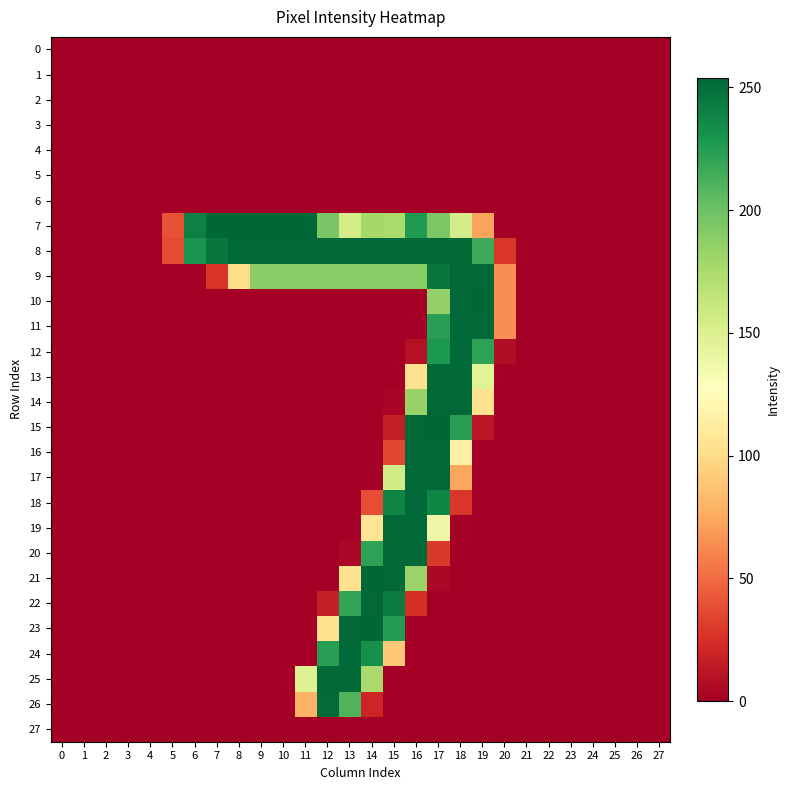

Reading left to right, list all the values displayed in this chart.

0: 0=0	1=0	2=0	3=0	4=0	5=0	6=0	7=0	8=0	9=0	10=0	11=0	12=0	13=0	14=0	15=0	16=0	17=0	18=0	19=0	20=0	21=0	22=0	23=0	24=0	25=0	26=0	27=0
1: 0=0	1=0	2=0	3=0	4=0	5=0	6=0	7=0	8=0	9=0	10=0	11=0	12=0	13=0	14=0	15=0	16=0	17=0	18=0	19=0	20=0	21=0	22=0	23=0	24=0	25=0	26=0	27=0
2: 0=0	1=0	2=0	3=0	4=0	5=0	6=0	7=0	8=0	9=0	10=0	11=0	12=0	13=0	14=0	15=0	16=0	17=0	18=0	19=0	20=0	21=0	22=0	23=0	24=0	25=0	26=0	27=0
3: 0=0	1=0	2=0	3=0	4=0	5=0	6=0	7=0	8=0	9=0	10=0	11=0	12=0	13=0	14=0	15=0	16=0	17=0	18=0	19=0	20=0	21=0	22=0	23=0	24=0	25=0	26=0	27=0
4: 0=0	1=0	2=0	3=0	4=0	5=0	6=0	7=0	8=0	9=0	10=0	11=0	12=0	13=0	14=0	15=0	16=0	17=0	18=0	19=0	20=0	21=0	22=0	23=0	24=0	25=0	26=0	27=0
5: 0=0	1=0	2=0	3=0	4=0	5=0	6=0	7=0	8=0	9=0	10=0	11=0	12=0	13=0	14=0	15=0	16=0	17=0	18=0	19=0	20=0	21=0	22=0	23=0	24=0	25=0	26=0	27=0
6: 0=0	1=0	2=0	3=0	4=0	5=0	6=0	7=0	8=0	9=0	10=0	11=0	12=0	13=0	14=0	15=0	16=0	17=0	18=0	19=0	20=0	21=0	22=0	23=0	24=0	25=0	26=0	27=0
7: 0=0	1=0	2=0	3=0	4=0	5=40	6=241	7=254	8=254	9=254	10=254	11=254	12=195	13=154	14=178	15=176	16=227	17=194	18=154	19=73	20=0	21=0	22=0	23=0	24=0	25=0	26=0	27=0
8: 0=0	1=0	2=0	3=0	4=0	5=37	6=230	7=246	8=253	9=253	10=253	11=253	12=253	13=253	14=253	15=253	16=253	17=253	18=253	19=216	20=28	21=0	22=0	23=0	24=0	25=0	26=0	27=0
9: 0=0	1=0	2=0	3=0	4=0	5=0	6=0	7=27	8=101	9=188	10=188	11=188	12=188	13=188	14=188	15=188	16=188	17=246	18=253	19=253	20=64	21=0	22=0	23=0	24=0	25=0	26=0	27=0
10: 0=0	1=0	2=0	3=0	4=0	5=0	6=0	7=0	8=0	9=0	10=0	11=0	12=0	13=0	14=0	15=0	16=0	17=185	18=253	19=254	20=64	21=0	22=0	23=0	24=0	25=0	26=0	27=0
11: 0=0	1=0	2=0	3=0	4=0	5=0	6=0	7=0	8=0	9=0	10=0	11=0	12=0	13=0	14=0	15=0	16=0	17=224	18=253	19=253	20=64	21=0	22=0	23=0	24=0	25=0	26=0	27=0
12: 0=0	1=0	2=0	3=0	4=0	5=0	6=0	7=0	8=0	9=0	10=0	11=0	12=0	13=0	14=0	15=0	16=9	17=228	18=253	19=222	20=7	21=0	22=0	23=0	24=0	25=0	26=0	27=0
13: 0=0	1=0	2=0	3=0	4=0	5=0	6=0	7=0	8=0	9=0	10=0	11=0	12=0	13=0	14=0	15=0	16=104	17=253	18=253	19=146	20=0	21=0	22=0	23=0	24=0	25=0	26=0	27=0
14: 0=0	1=0	2=0	3=0	4=0	5=0	6=0	7=0	8=0	9=0	10=0	11=0	12=0	13=0	14=0	15=3	16=183	17=253	18=253	19=104	20=0	21=0	22=0	23=0	24=0	25=0	26=0	27=0
15: 0=0	1=0	2=0	3=0	4=0	5=0	6=0	7=0	8=0	9=0	10=0	11=0	12=0	13=0	14=0	15=16	16=253	17=254	18=224	19=12	20=0	21=0	22=0	23=0	24=0	25=0	26=0	27=0
16: 0=0	1=0	2=0	3=0	4=0	5=0	6=0	7=0	8=0	9=0	10=0	11=0	12=0	13=0	14=0	15=35	16=253	17=253	18=115	19=0	20=0	21=0	22=0	23=0	24=0	25=0	26=0	27=0
17: 0=0	1=0	2=0	3=0	4=0	5=0	6=0	7=0	8=0	9=0	10=0	11=0	12=0	13=0	14=0	15=156	16=253	17=253	18=74	19=0	20=0	21=0	22=0	23=0	24=0	25=0	26=0	27=0
18: 0=0	1=0	2=0	3=0	4=0	5=0	6=0	7=0	8=0	9=0	10=0	11=0	12=0	13=0	14=38	15=239	16=253	17=238	18=28	19=0	20=0	21=0	22=0	23=0	24=0	25=0	26=0	27=0
19: 0=0	1=0	2=0	3=0	4=0	5=0	6=0	7=0	8=0	9=0	10=0	11=0	12=0	13=0	14=106	15=253	16=253	17=138	18=0	19=0	20=0	21=0	22=0	23=0	24=0	25=0	26=0	27=0
20: 0=0	1=0	2=0	3=0	4=0	5=0	6=0	7=0	8=0	9=0	10=0	11=0	12=0	13=4	14=222	15=253	16=253	17=29	18=0	19=0	20=0	21=0	22=0	23=0	24=0	25=0	26=0	27=0
21: 0=0	1=0	2=0	3=0	4=0	5=0	6=0	7=0	8=0	9=0	10=0	11=0	12=0	13=104	14=254	15=253	16=182	17=4	18=0	19=0	20=0	21=0	22=0	23=0	24=0	25=0	26=0	27=0
22: 0=0	1=0	2=0	3=0	4=0	5=0	6=0	7=0	8=0	9=0	10=0	11=0	12=16	13=220	14=253	15=243	16=25	17=0	18=0	19=0	20=0	21=0	22=0	23=0	24=0	25=0	26=0	27=0
23: 0=0	1=0	2=0	3=0	4=0	5=0	6=0	7=0	8=0	9=0	10=0	11=0	12=104	13=253	14=254	15=225	16=0	17=0	18=0	19=0	20=0	21=0	22=0	23=0	24=0	25=0	26=0	27=0
24: 0=0	1=0	2=0	3=0	4=0	5=0	6=0	7=0	8=0	9=0	10=0	11=0	12=224	13=253	14=232	15=90	16=0	17=0	18=0	19=0	20=0	21=0	22=0	23=0	24=0	25=0	26=0	27=0
25: 0=0	1=0	2=0	3=0	4=0	5=0	6=0	7=0	8=0	9=0	10=0	11=148	12=253	13=253	14=176	15=0	16=0	17=0	18=0	19=0	20=0	21=0	22=0	23=0	24=0	25=0	26=0	27=0
26: 0=0	1=0	2=0	3=0	4=0	5=0	6=0	7=0	8=0	9=0	10=0	11=79	12=252	13=210	14=20	15=0	16=0	17=0	18=0	19=0	20=0	21=0	22=0	23=0	24=0	25=0	26=0	27=0
27: 0=0	1=0	2=0	3=0	4=0	5=0	6=0	7=0	8=0	9=0	10=0	11=0	12=0	13=0	14=0	15=0	16=0	17=0	18=0	19=0	20=0	21=0	22=0	23=0	24=0	25=0	26=0	27=0